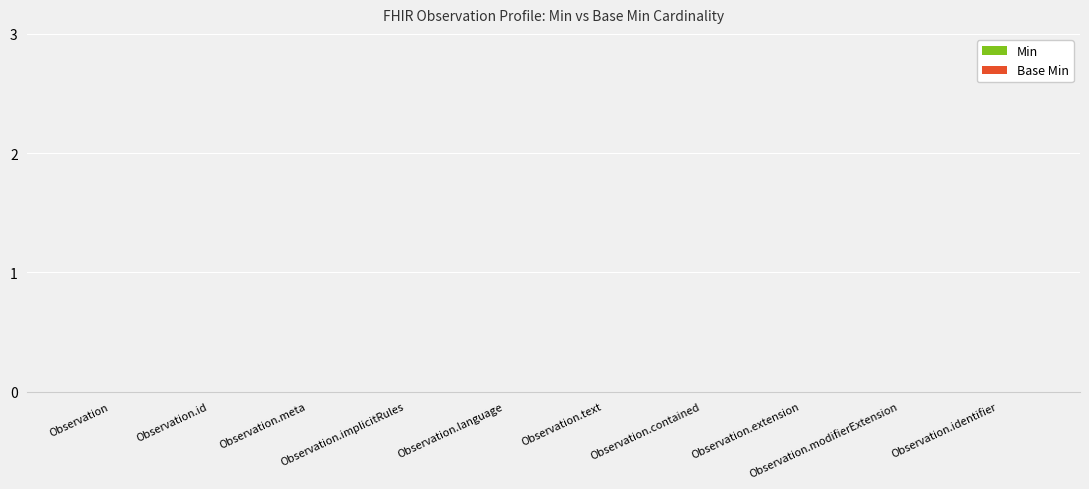

Where is Base Min nearest to the value 0?

Observation